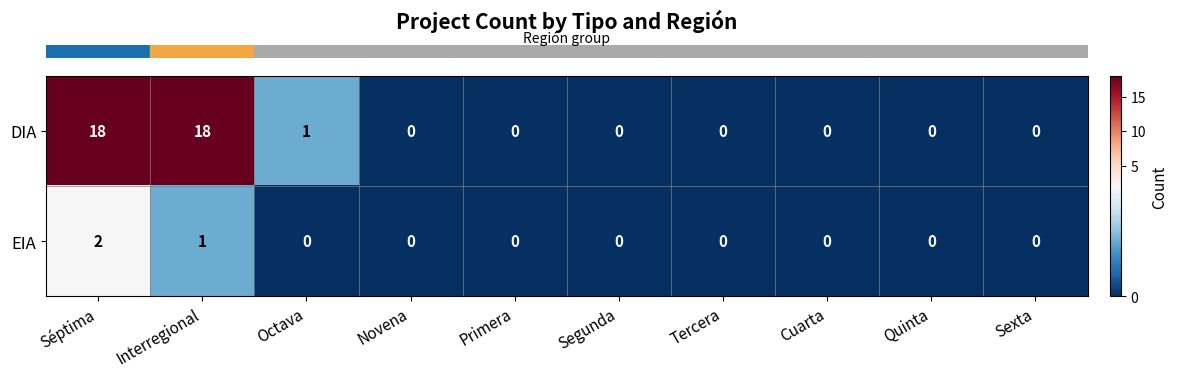

Rank the series by their maximum value, from highest to lowest.

DIA, EIA